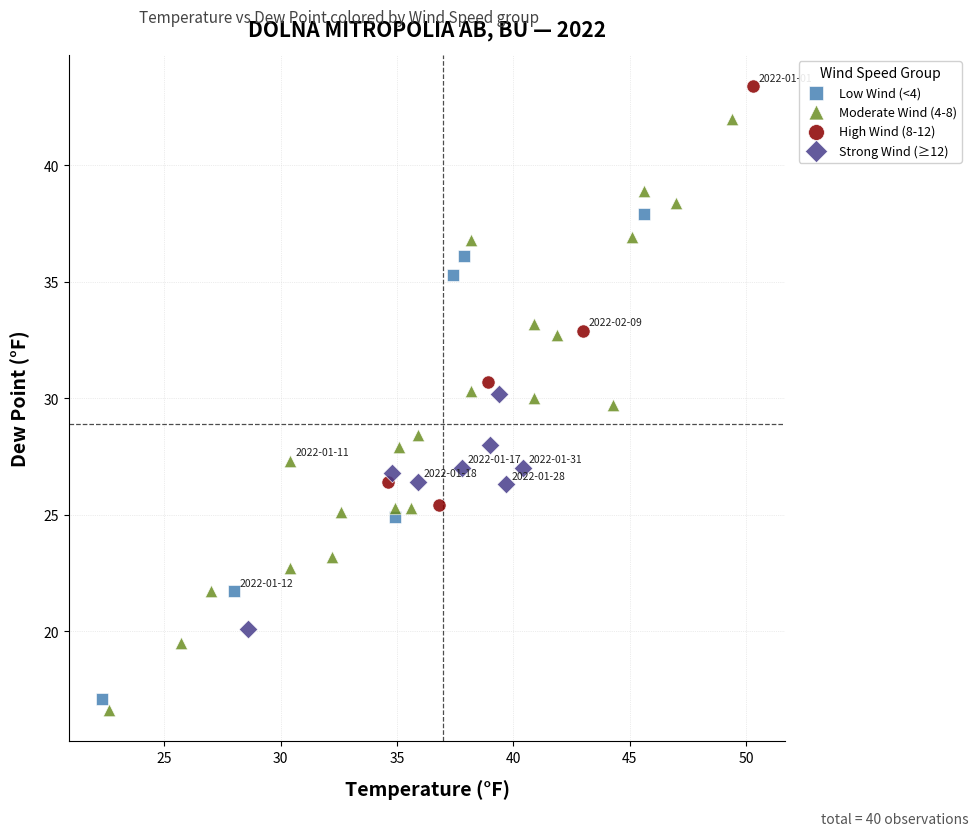

Which series contains the highest Y value?

High Wind (8-12)